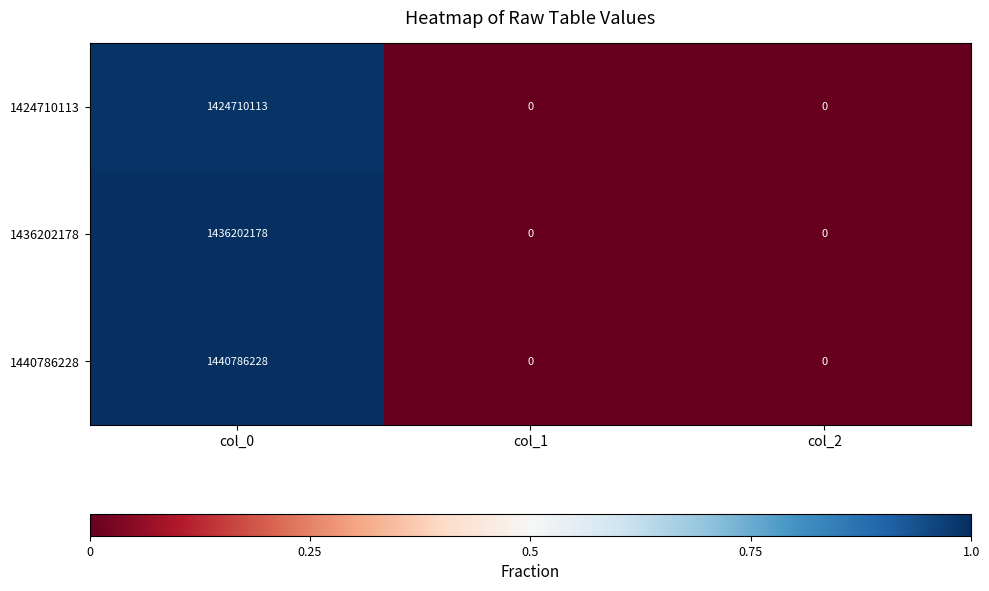

Count the number of data series in this chart.

3